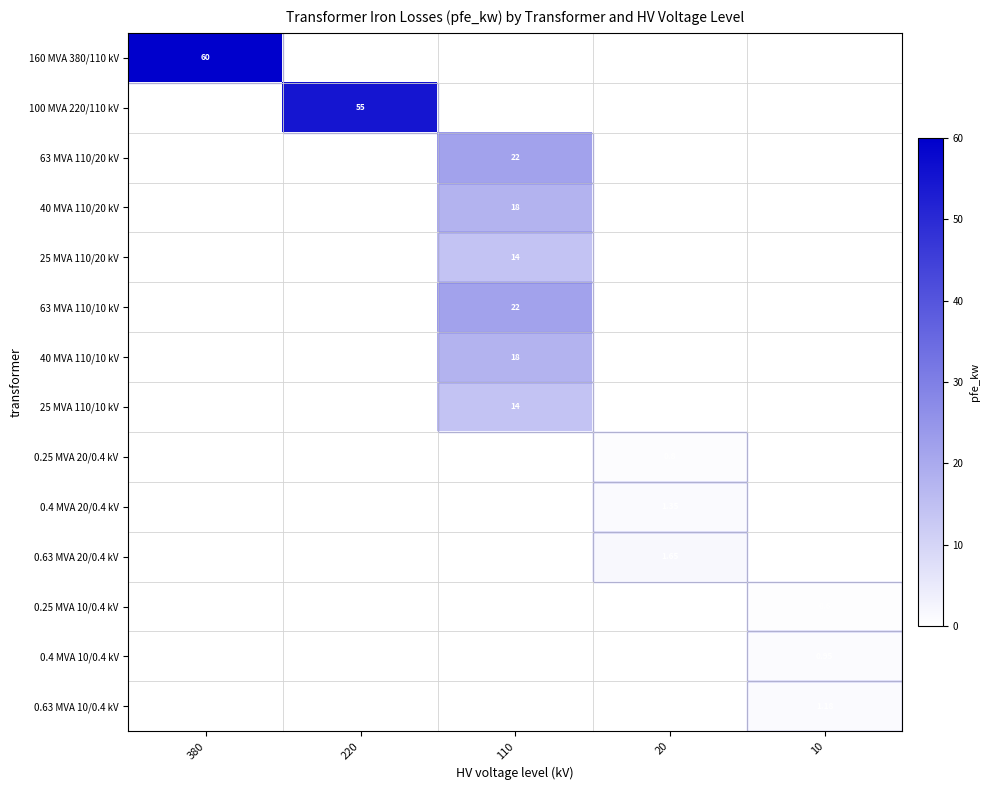

Which has a higher value, 380 or 220?

380